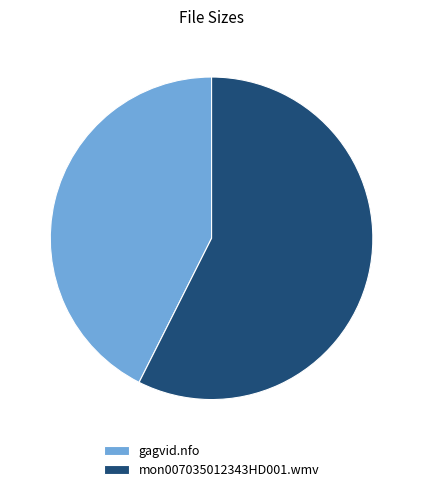

Which slice is the largest?

mon007035012343HD001.wmv